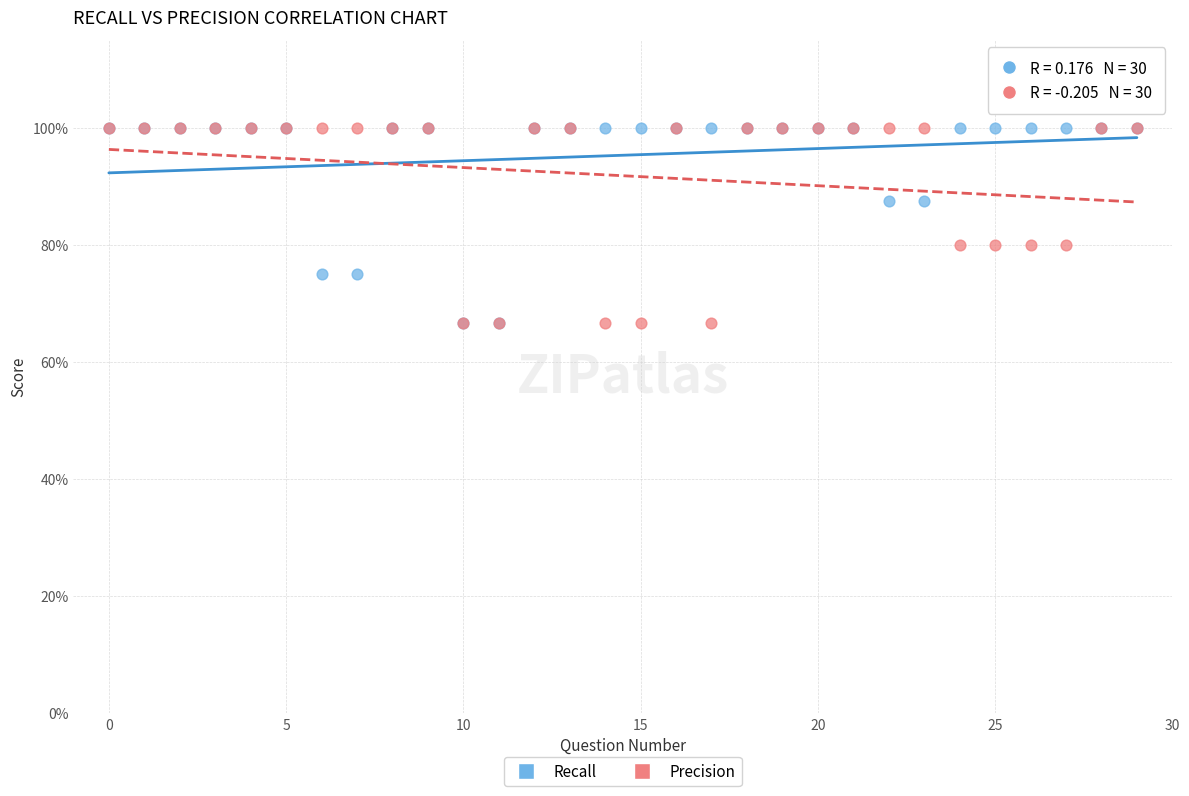

What are all the series names shown in the legend?

Recall, Precision